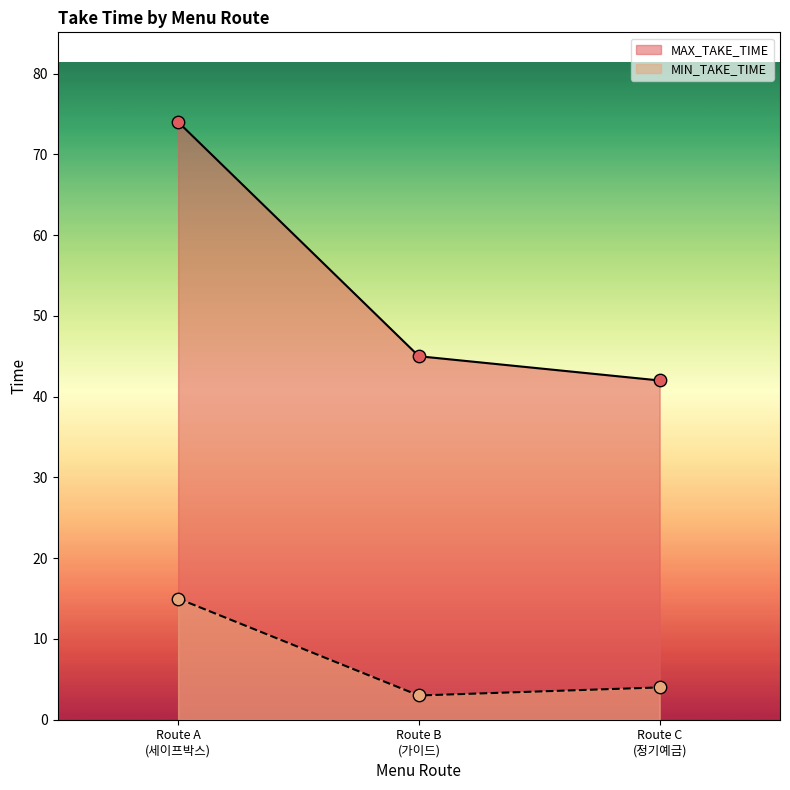

Which series contains the highest Y value?

MAX_TAKE_TIME